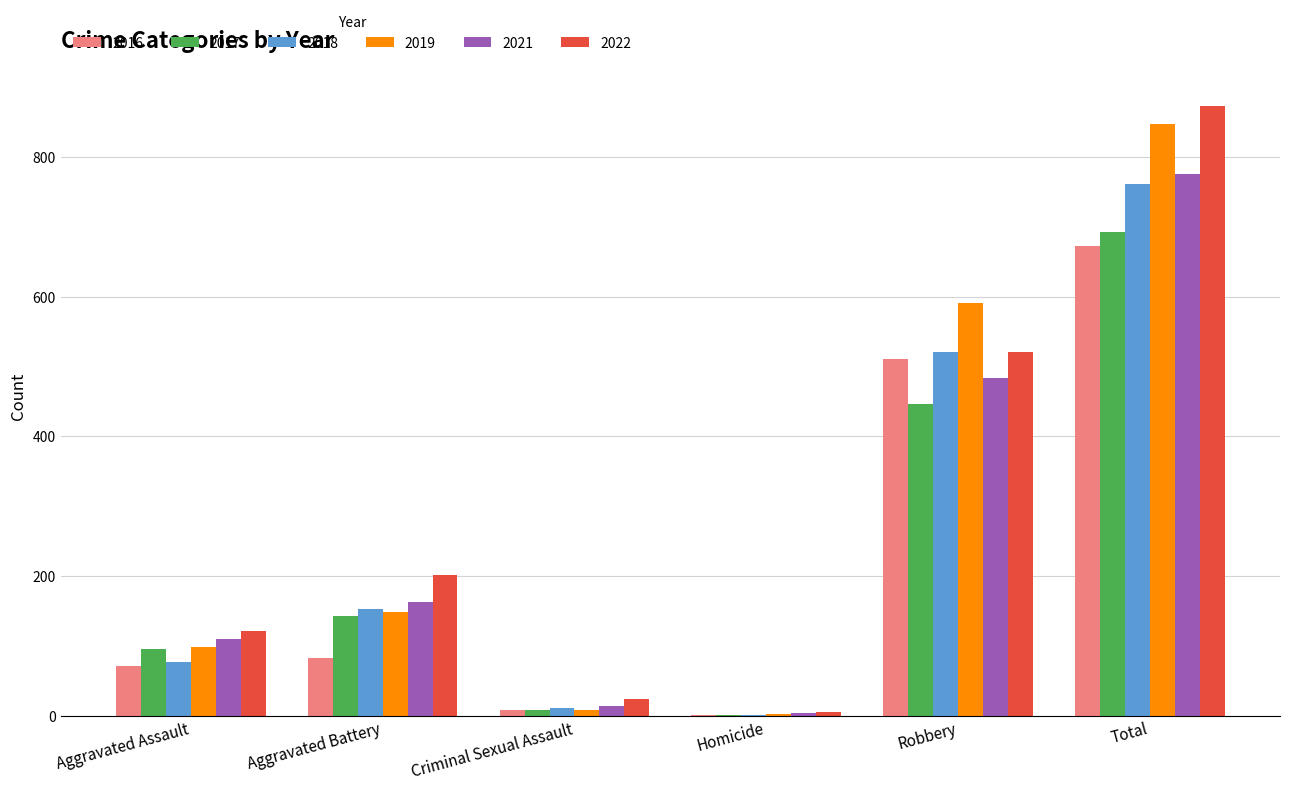

Is the value of 2018 at Aggravated Assault greater than the value of 2016 at Total?

No